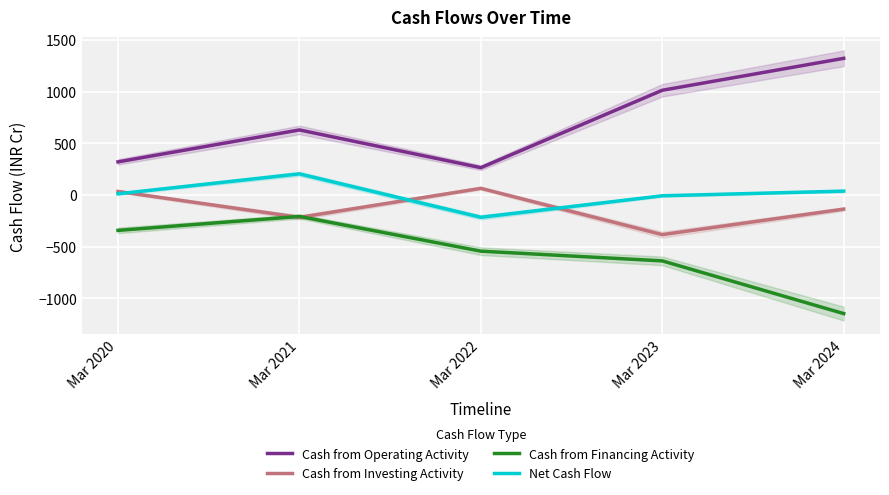

At which category does the chart reach its peak across all series?

Mar 2024